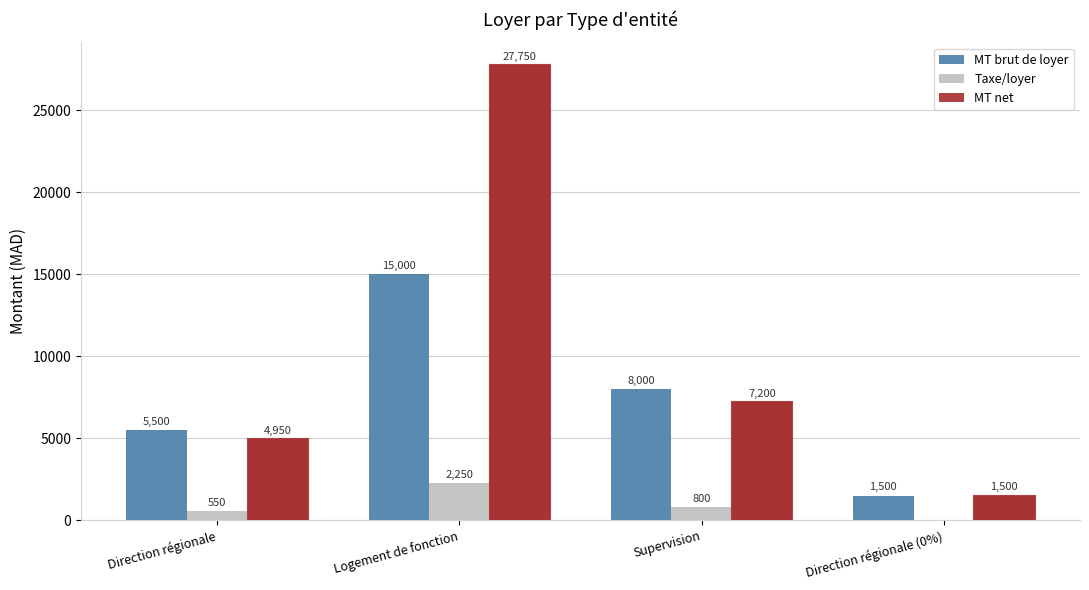

What is the difference between the highest and lowest values at Logement de fonction?

25500